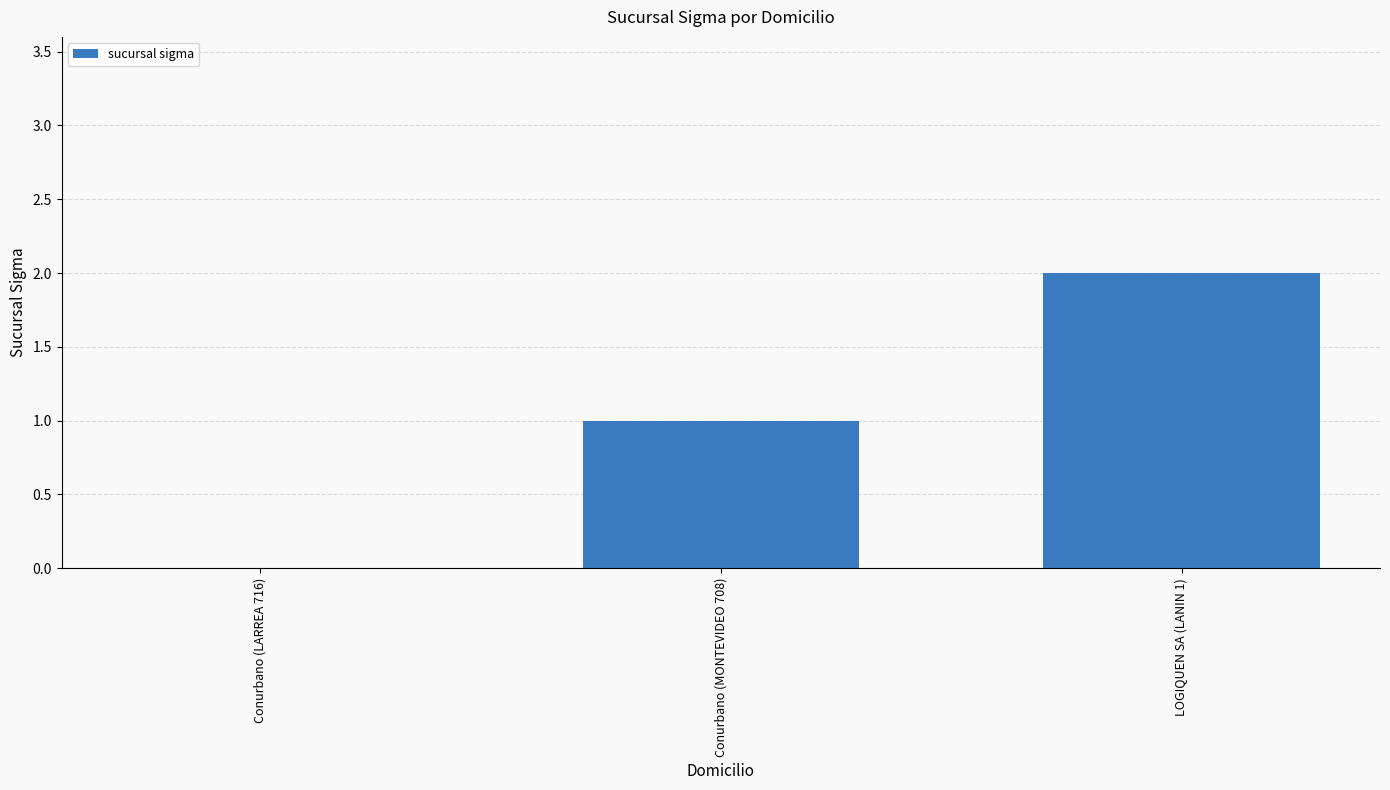

How many positive values are there?

2